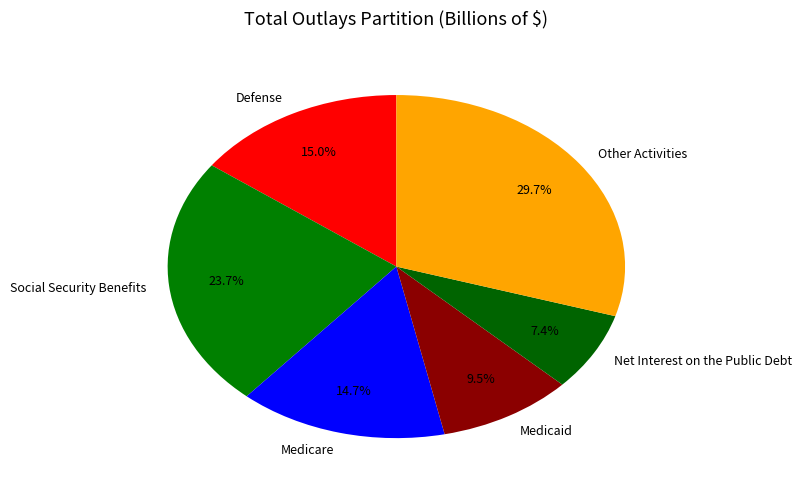

Is Defense the majority of the pie?

No